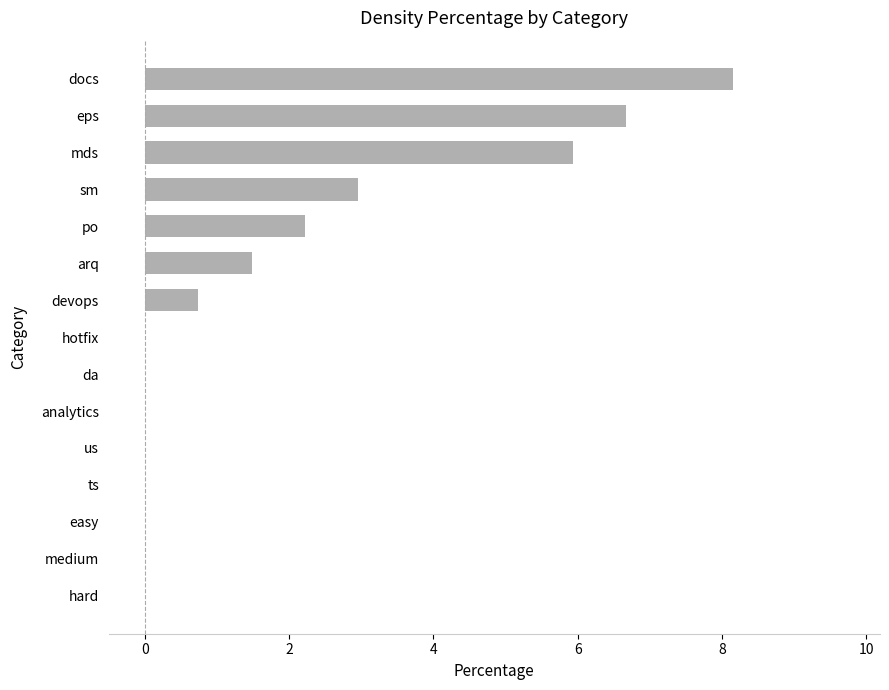

Reading bottom to top, extract all data points from this chart.

hard=0.0	medium=0.0	easy=0.0	ts=0.0	us=0.0	analytics=0.0	da=0.0	hotfix=0.0	devops=0.7	arq=1.5	po=2.2	sm=3.0	mds=5.9	eps=6.7	docs=8.2